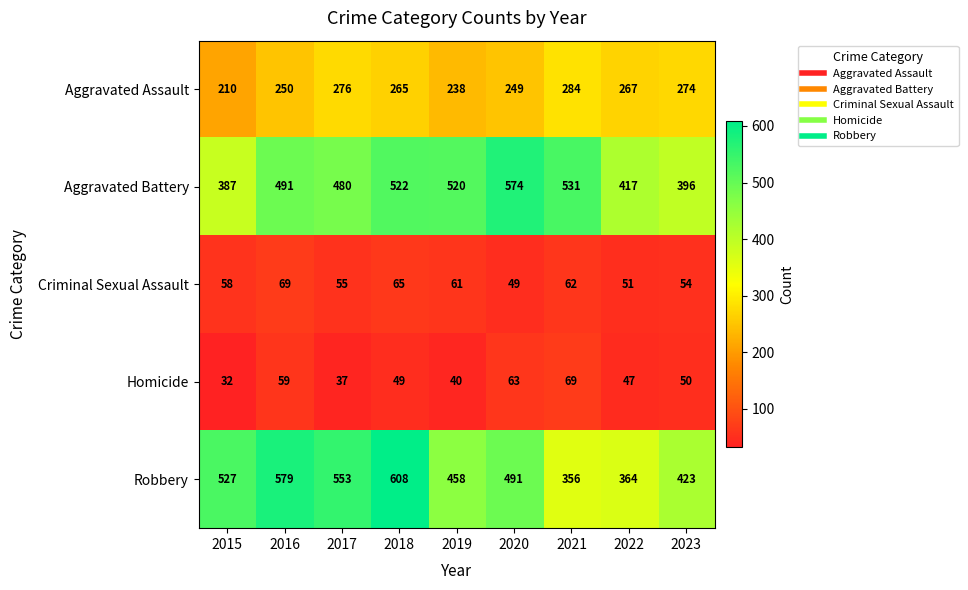

What is the maximum value shown in the chart?

608